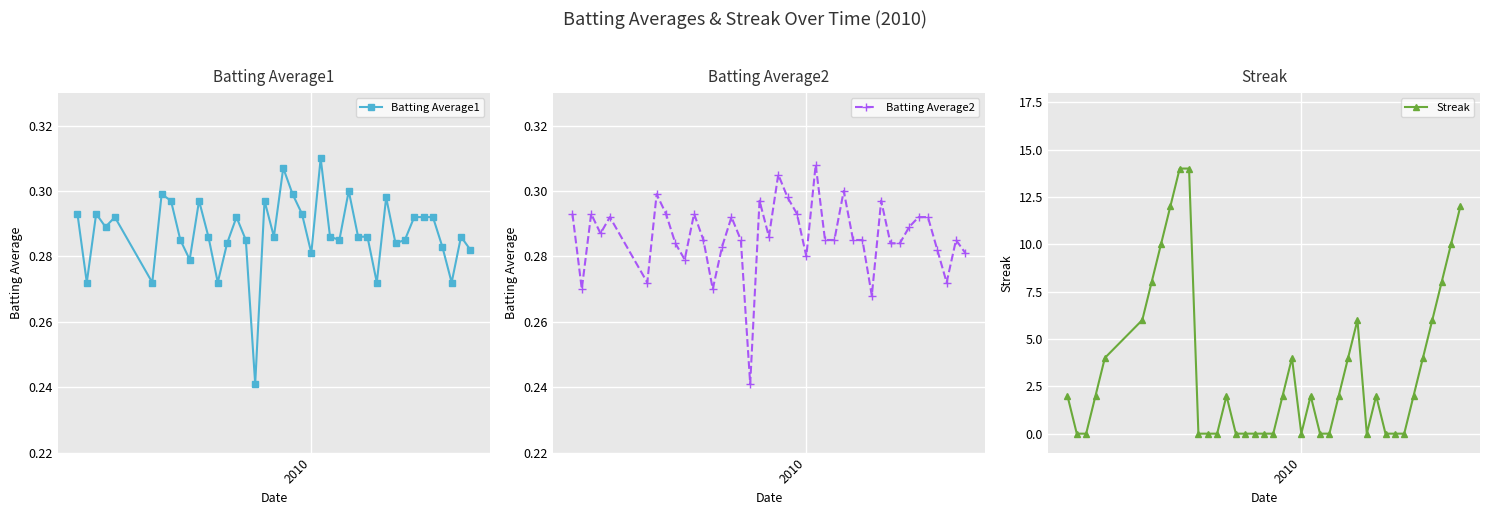

In Batting Average2, how many points are lower than both neighbors (excluding endpoints)?

10